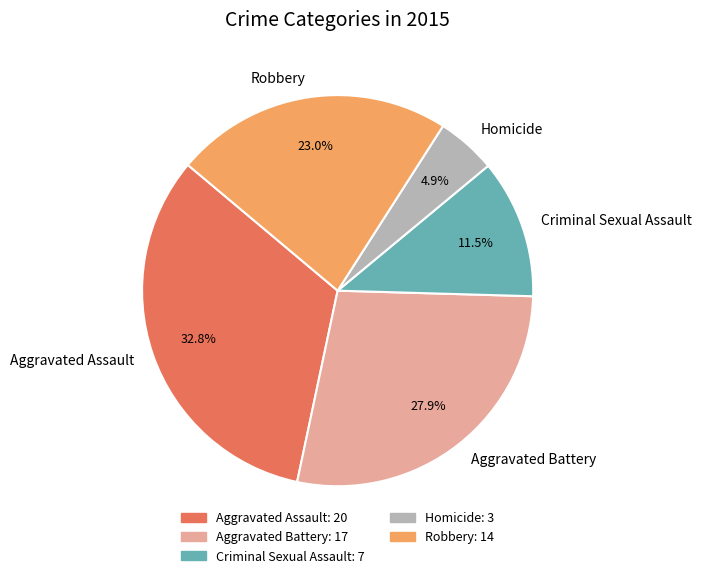

Is there a majority slice in this chart?

No